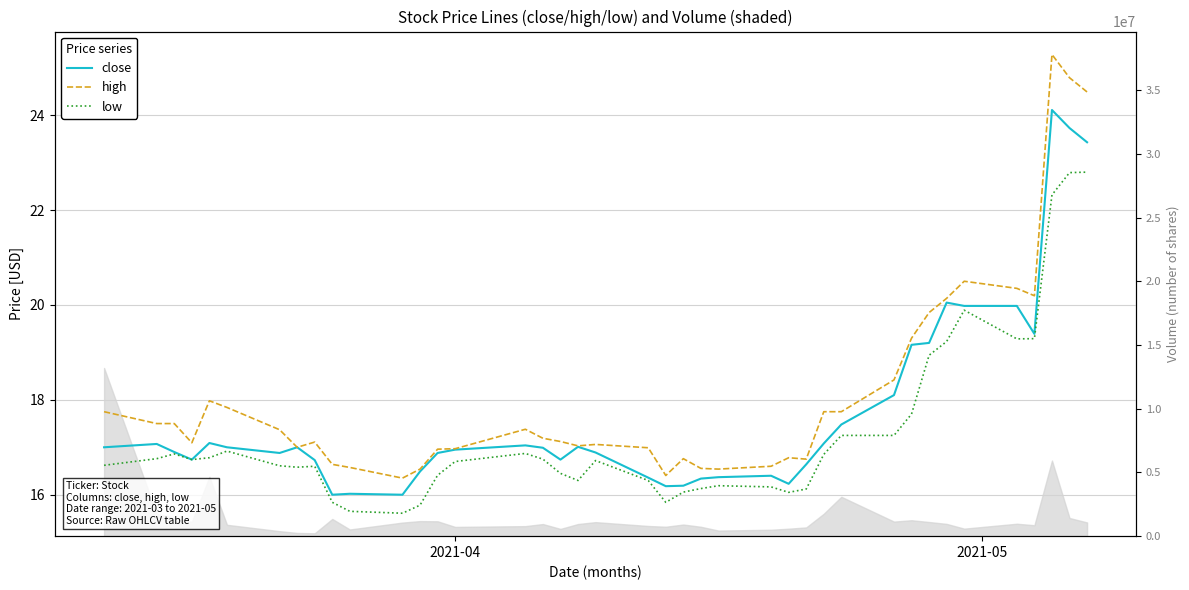

Is this an area chart (filled region under the line)?

No